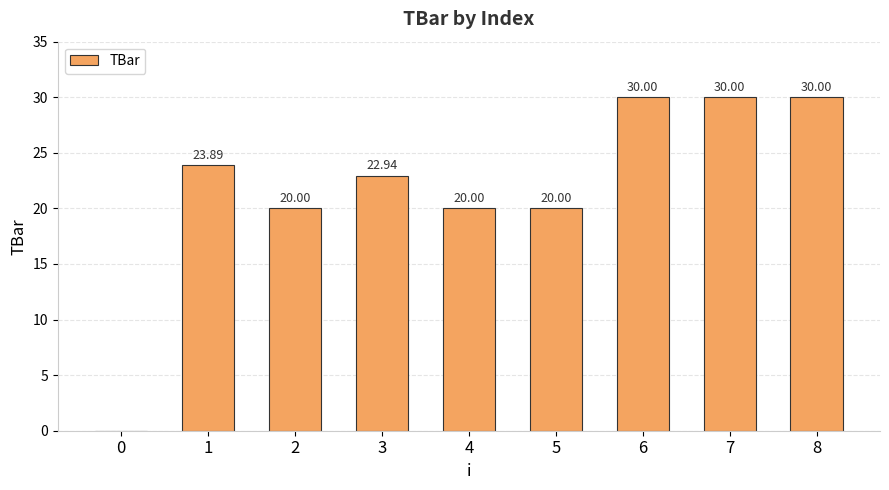

The value at 2 is 11.9. True or false?

False